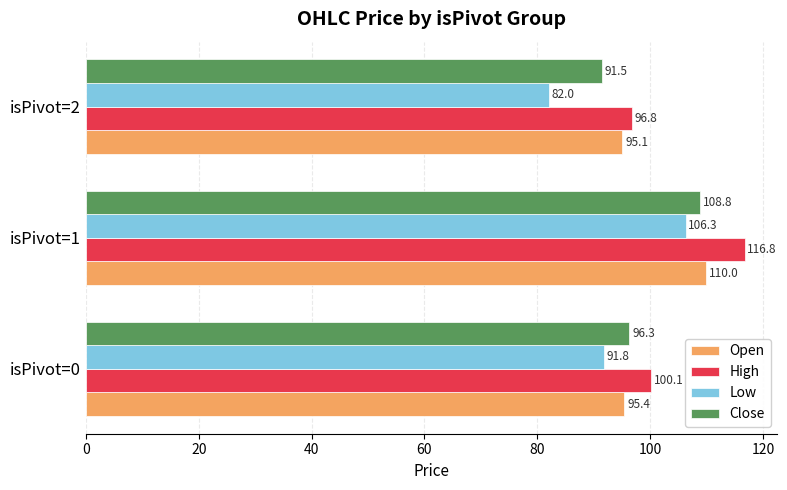

What is the average value of the High series?

104.6